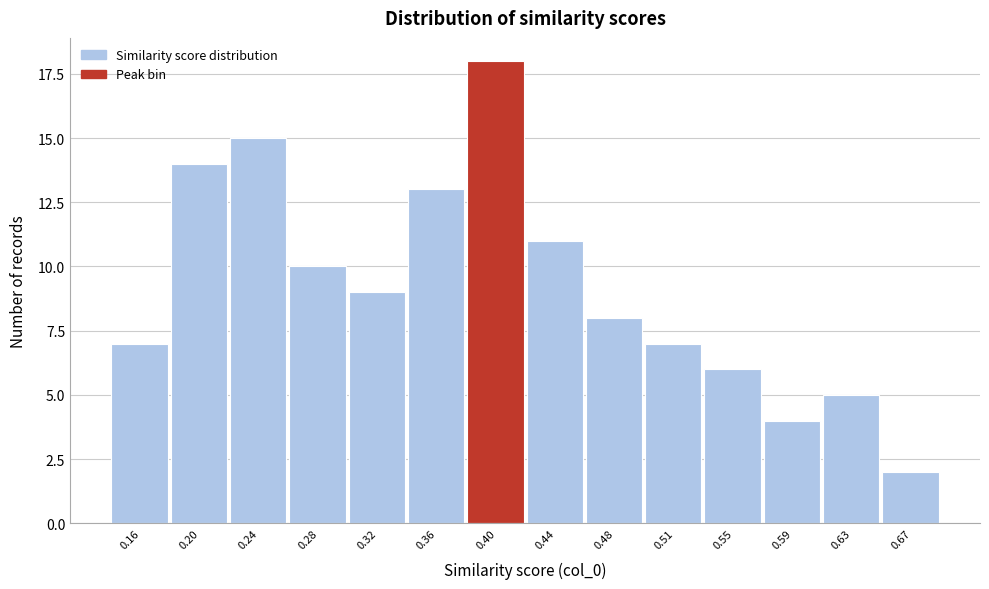

Reading right to left, extract all data points from this chart.

2	5	4	6	7	8	11	18	13	9	10	15	14	7